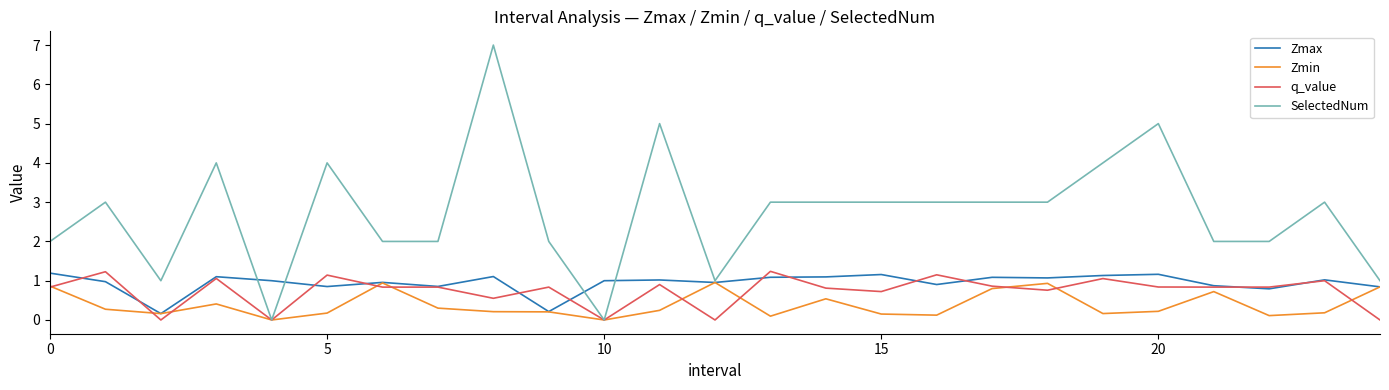

What is the average value of the q_value series?

0.7